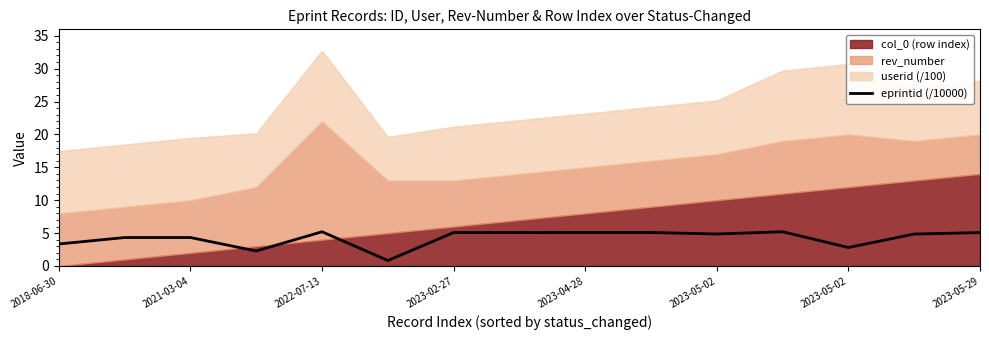

What is the value of the 15th point from the left?

5.1